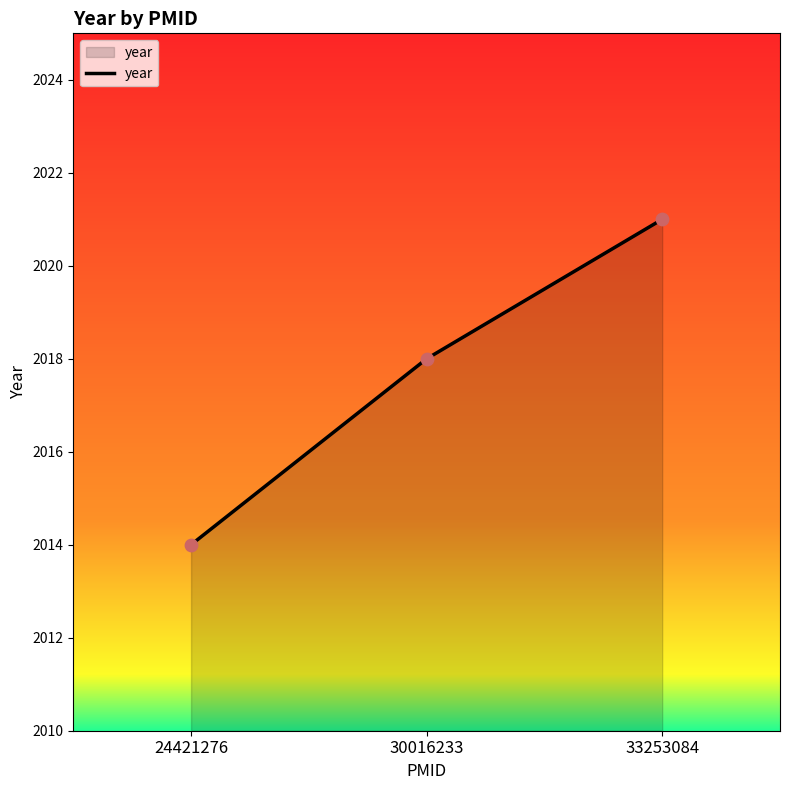

Which has a higher value, 24421276 or 33253084?

33253084